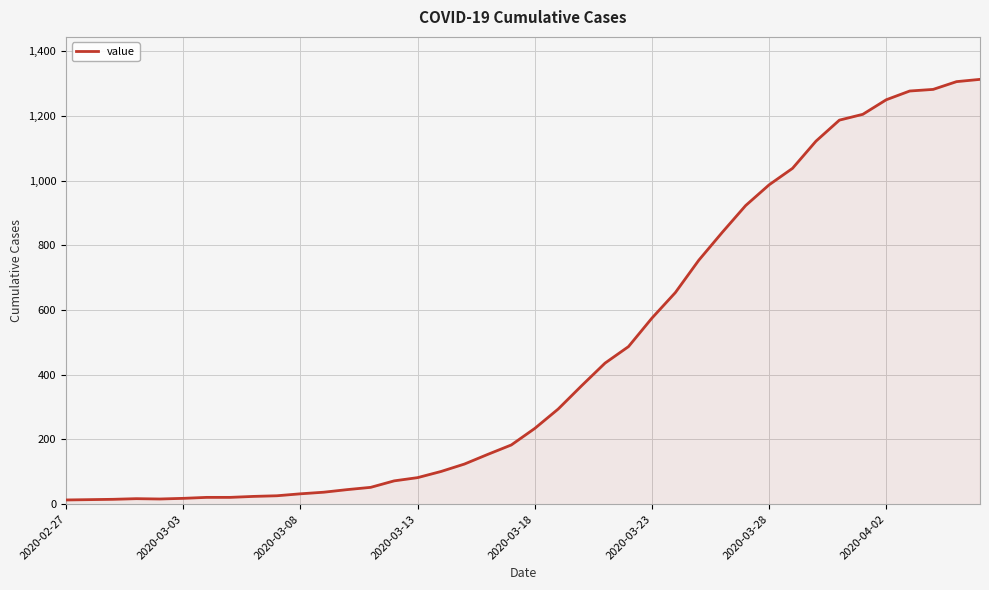

What is the greatest value displayed?

1313